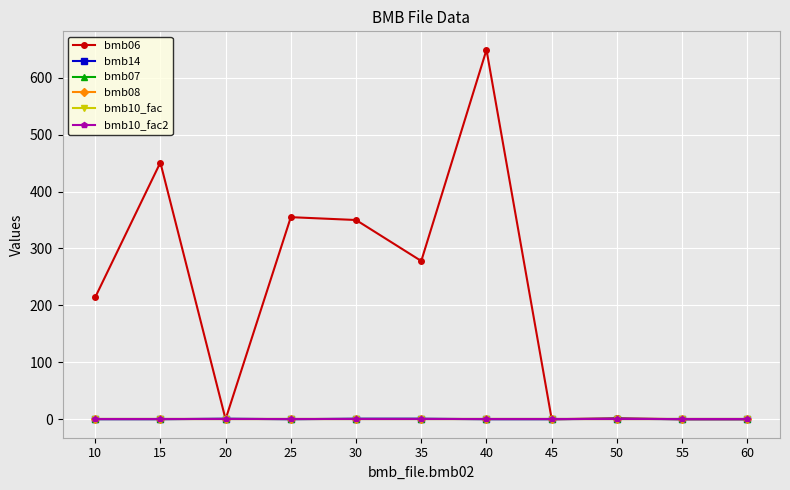

Does the chart have visible grid lines?

Yes